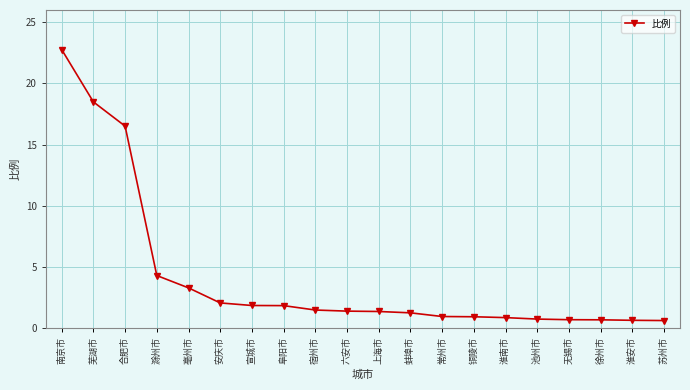

Is it true that the value at 苏州市 is 0.6?

True